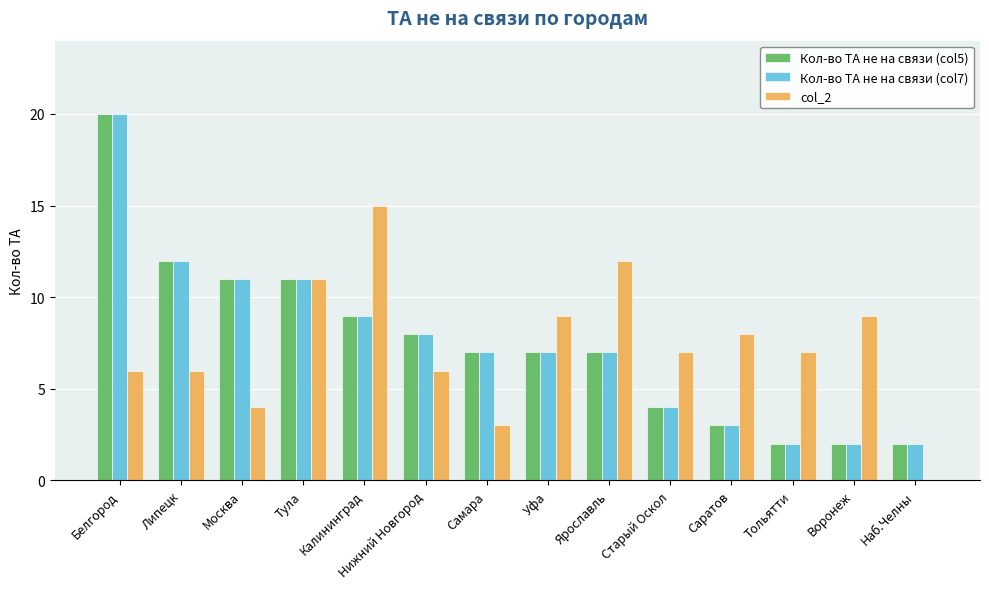

What is the total value across all series at Старый Оскол?

15